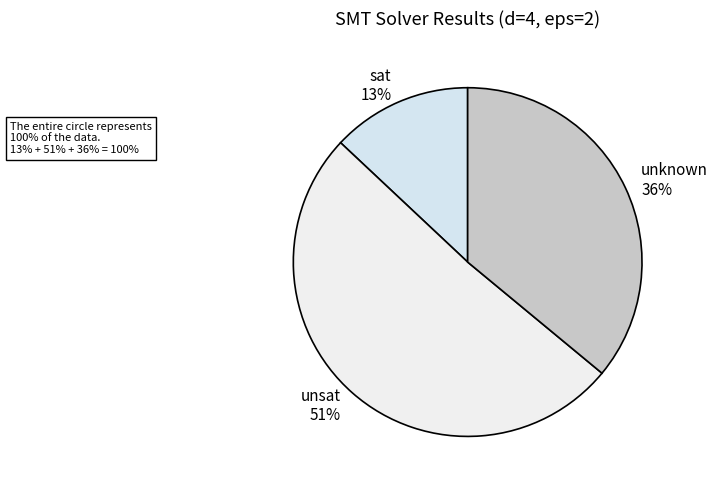

Count the number of slices in the pie.

3